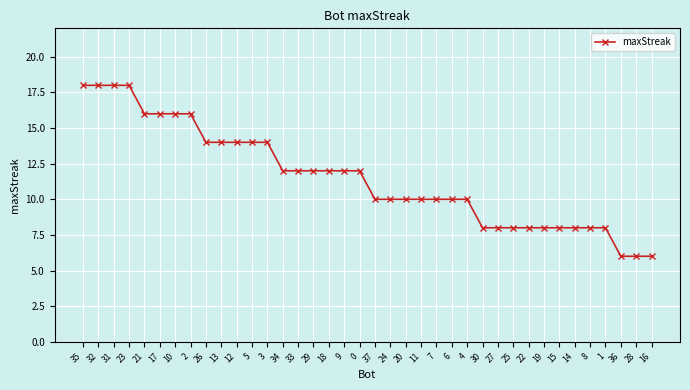

What is the difference between the second highest and second lowest values?

12